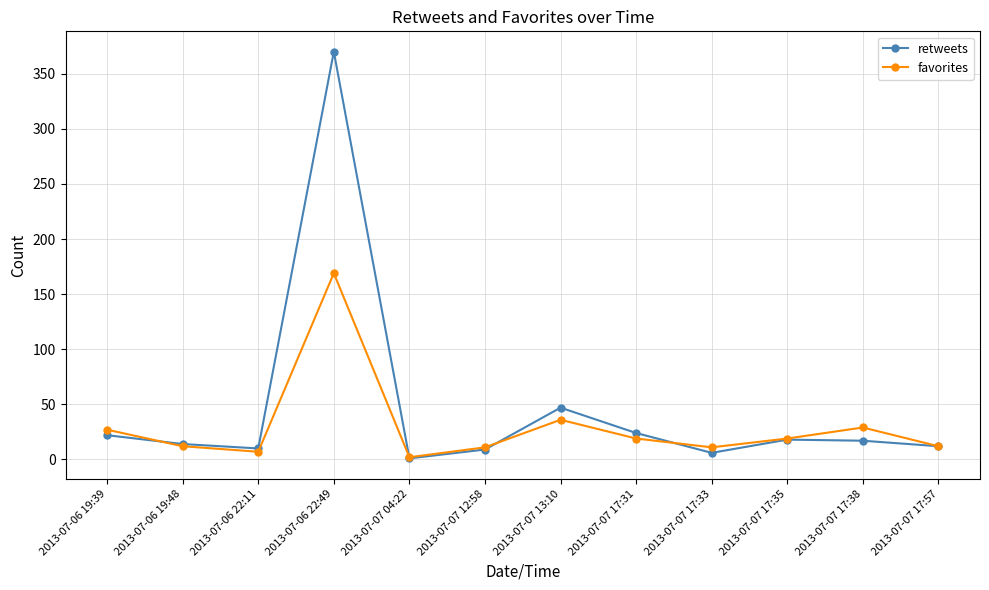

True or false: favorites and retweets cross at least once.

True